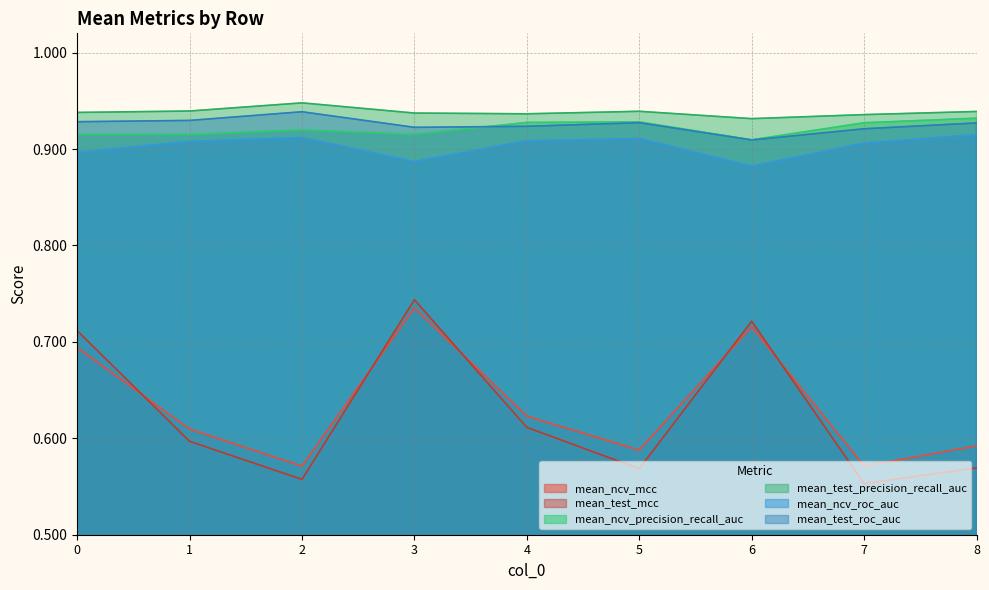

Which series has the largest total across all categories?

mean_test_precision_recall_auc